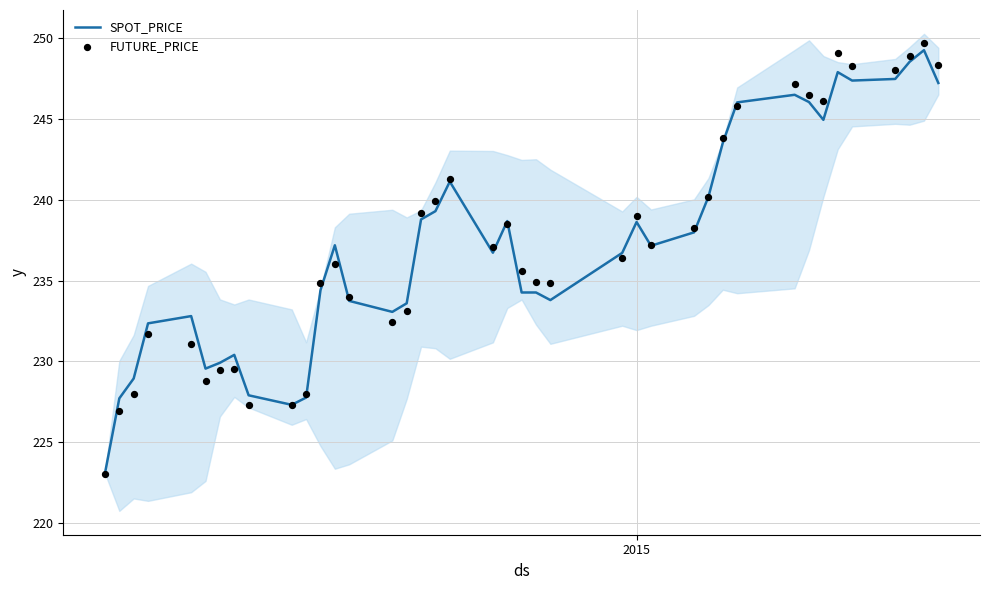

What are all the series names shown in the legend?

SPOT_PRICE, FUTURE_PRICE